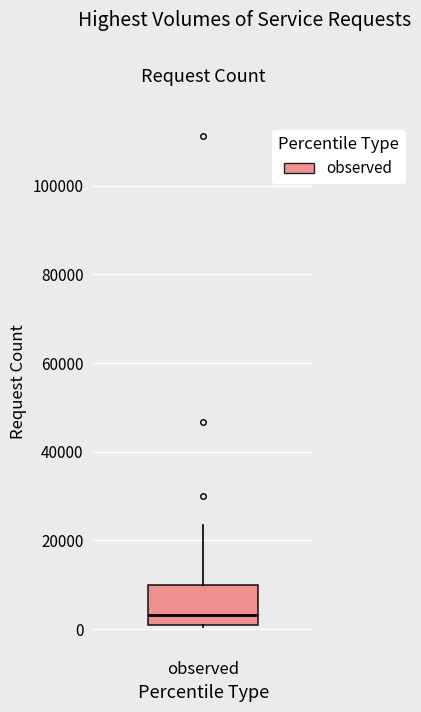

Where is the upper edge of the box for observed on the y-axis? The values are not printed on the chart, so give them approximately, as read against the axis.

10000